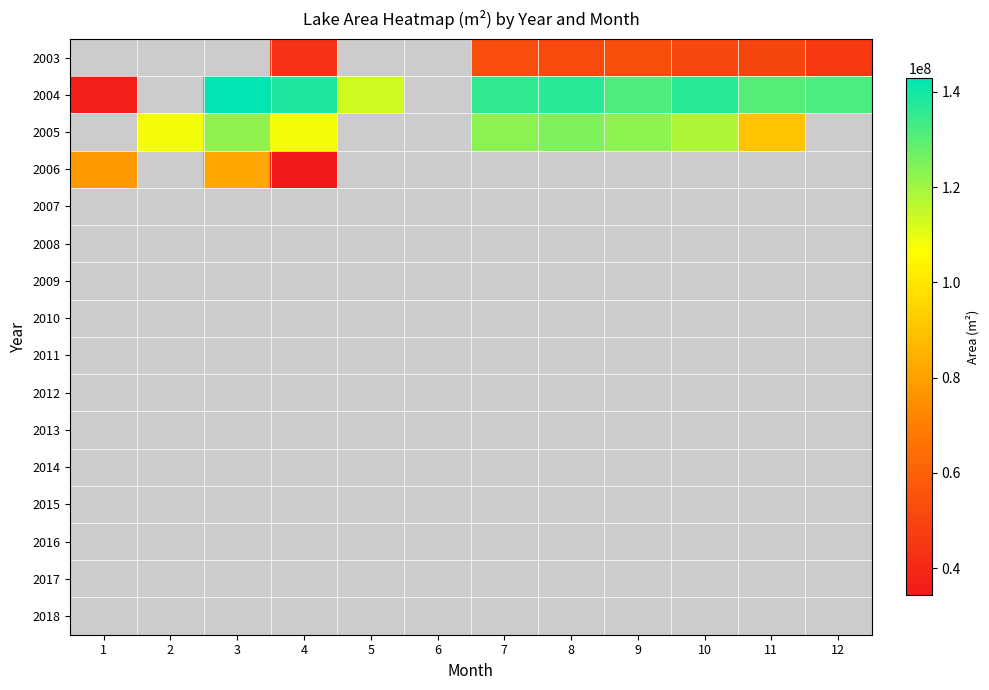

Which category has the lowest value in the 2005 series?

1